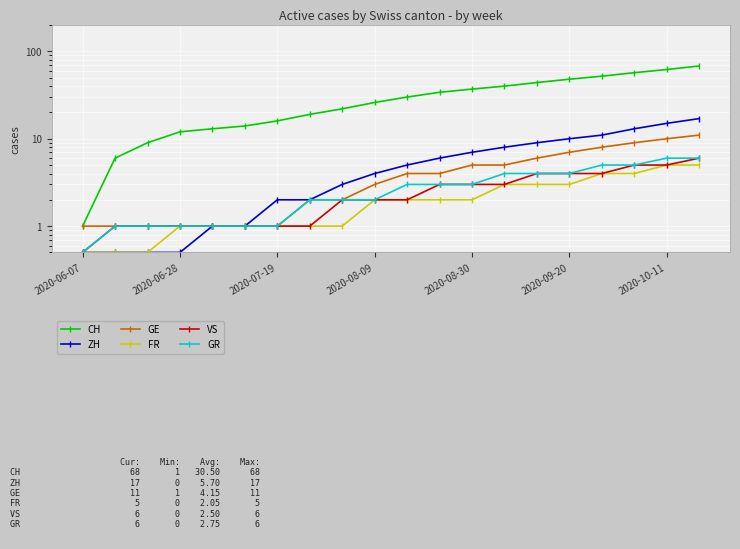

Count the number of categories in the chart.

20